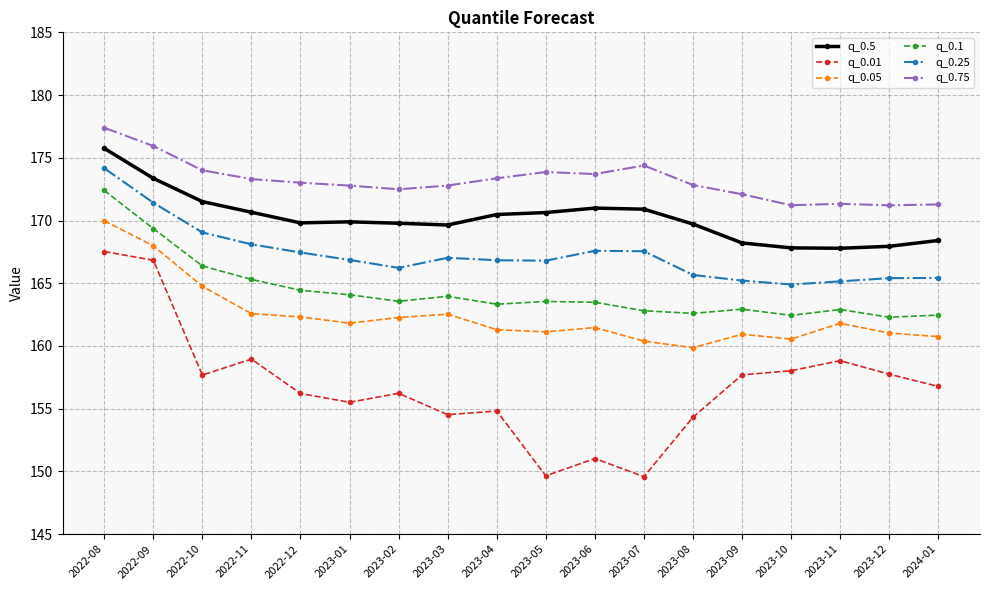

Where is the first local maximum for q_0.1?

2023-03